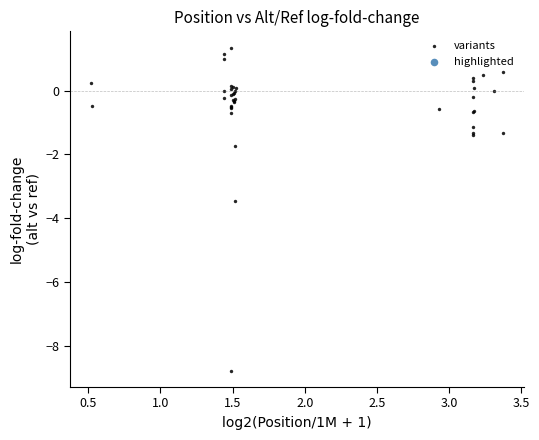

What Y value in the scatter plot is closest to -3?

-3.5